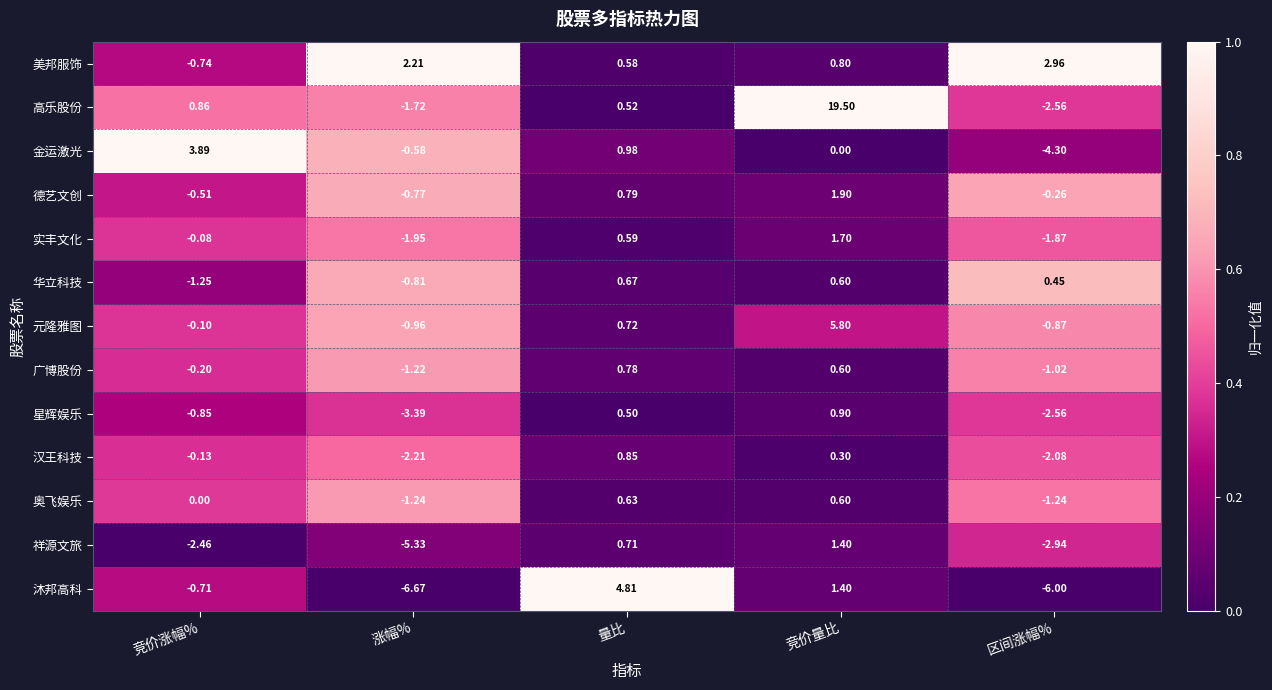

Between 竞价涨幅% and 竞价量比, which series saw the biggest shift?

高乐股份